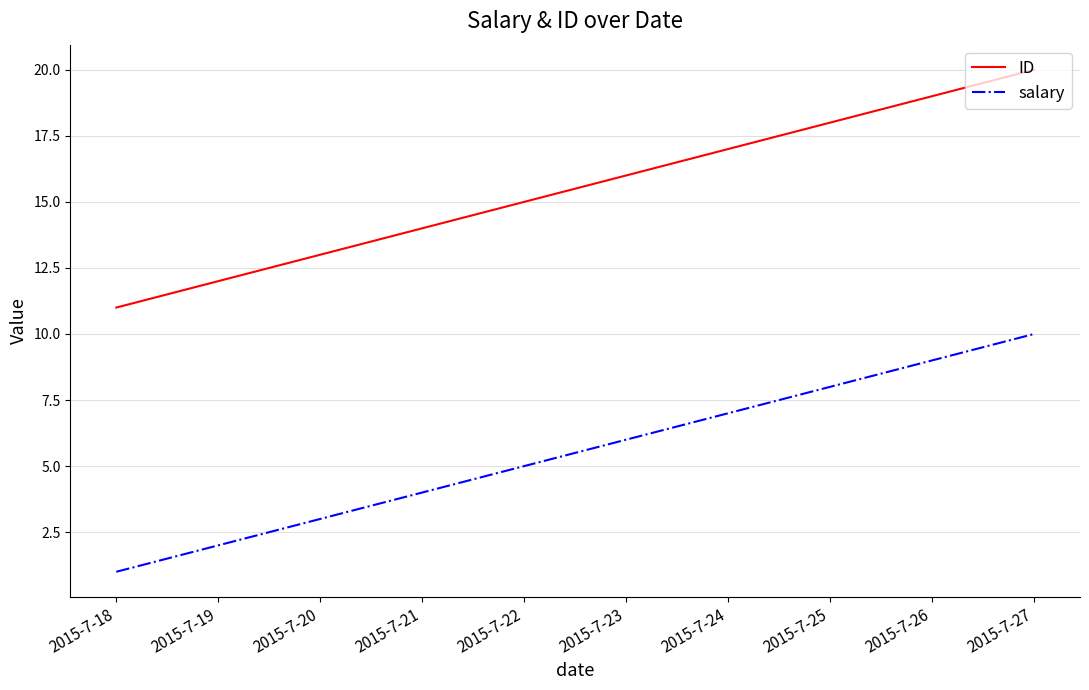

The value of ID at 2015-7-23 is 16. True or false?

True